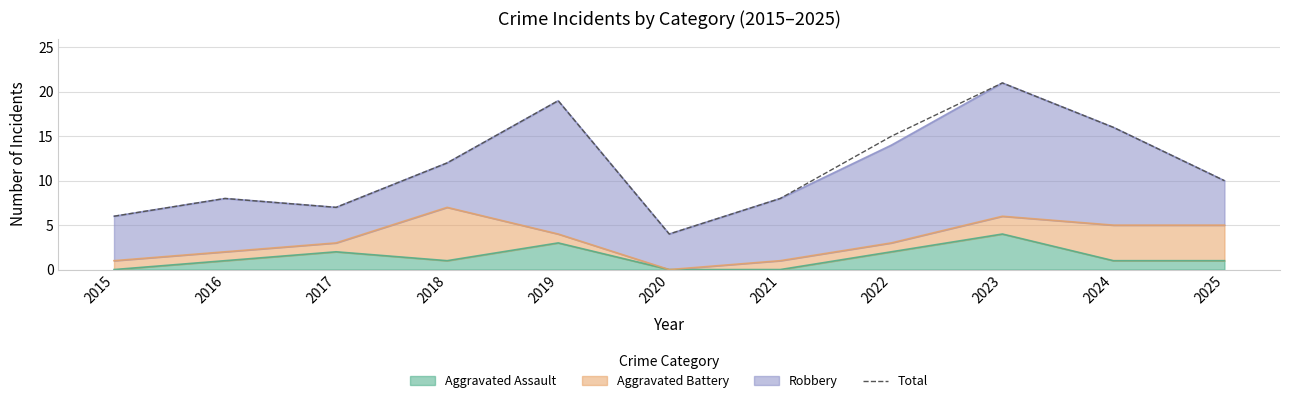

At which category does the data reach its first local peak?

2016